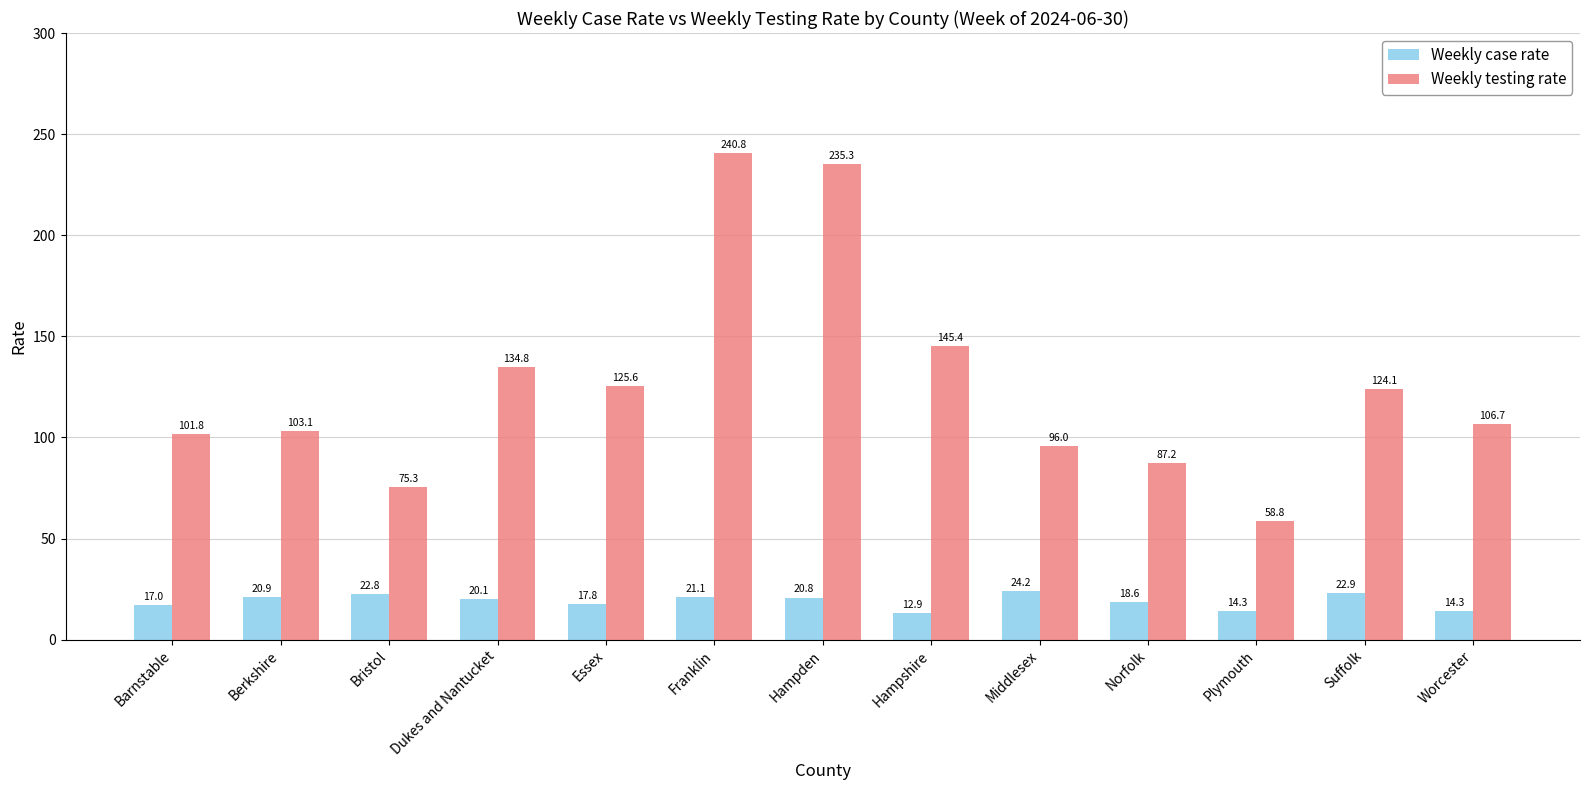

What is the smallest value displayed?

12.9